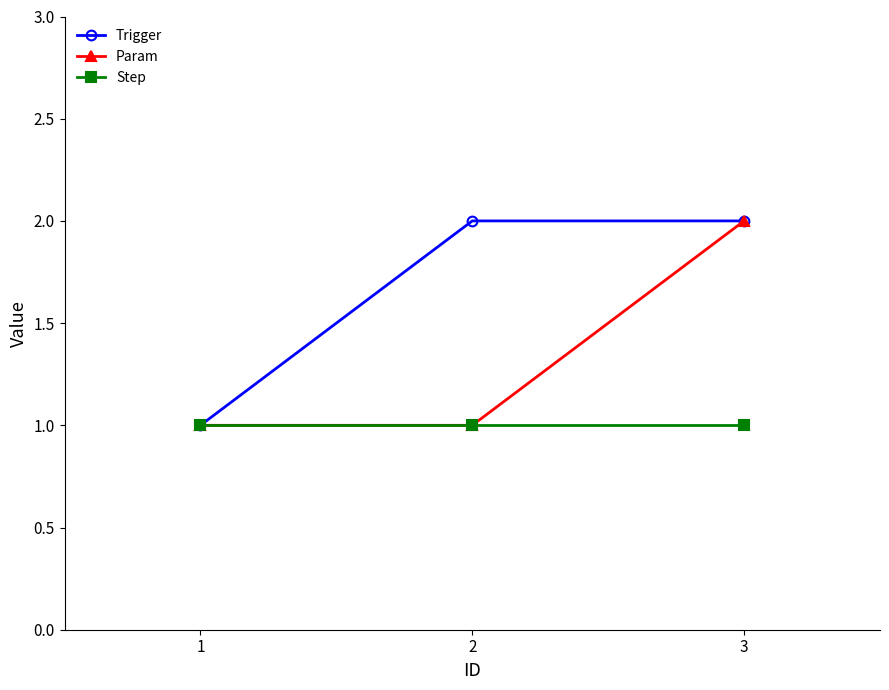

Reading left to right, extract all data points from this chart.

Trigger: 1	2	2
Param: 1	1	2
Step: 1	1	1